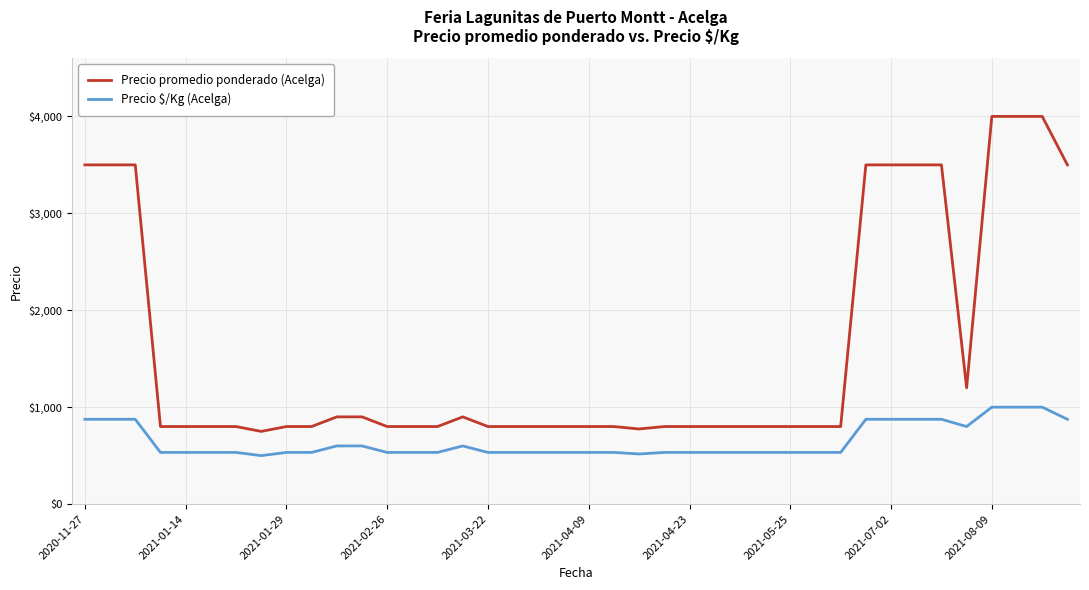

What is the minimum value shown in the chart?

500